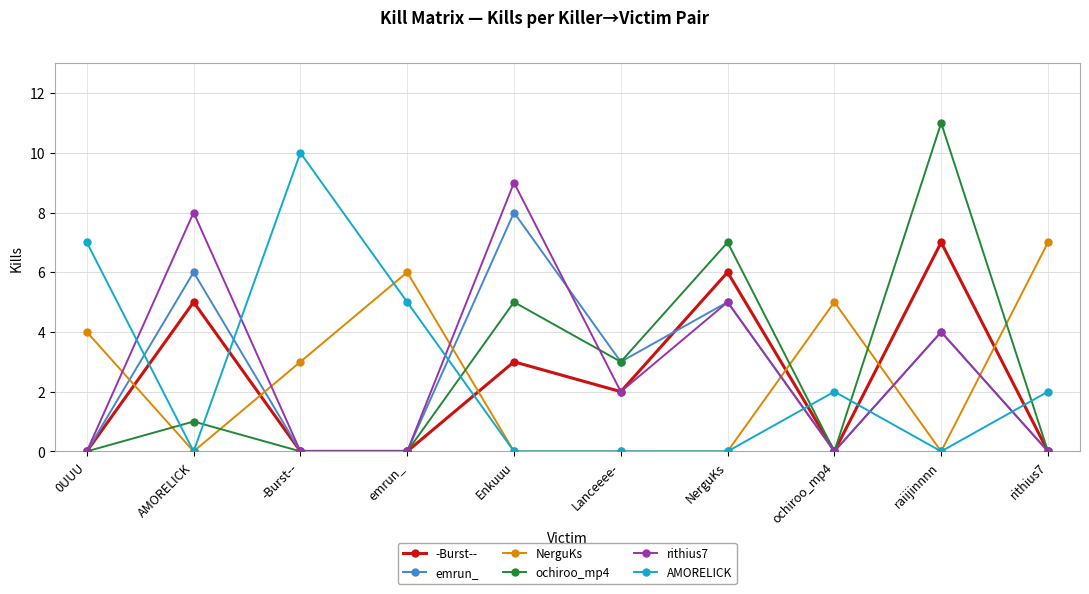

What is the maximum value for NerguKs?

7